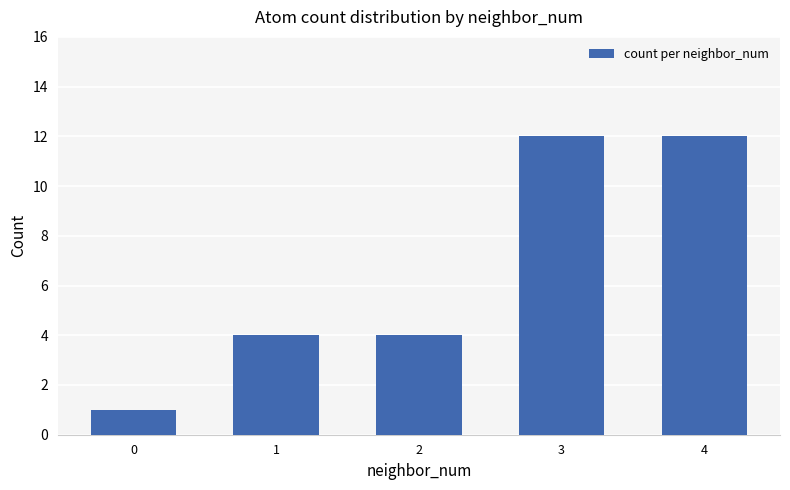

Does the chart contain any negative values?

No